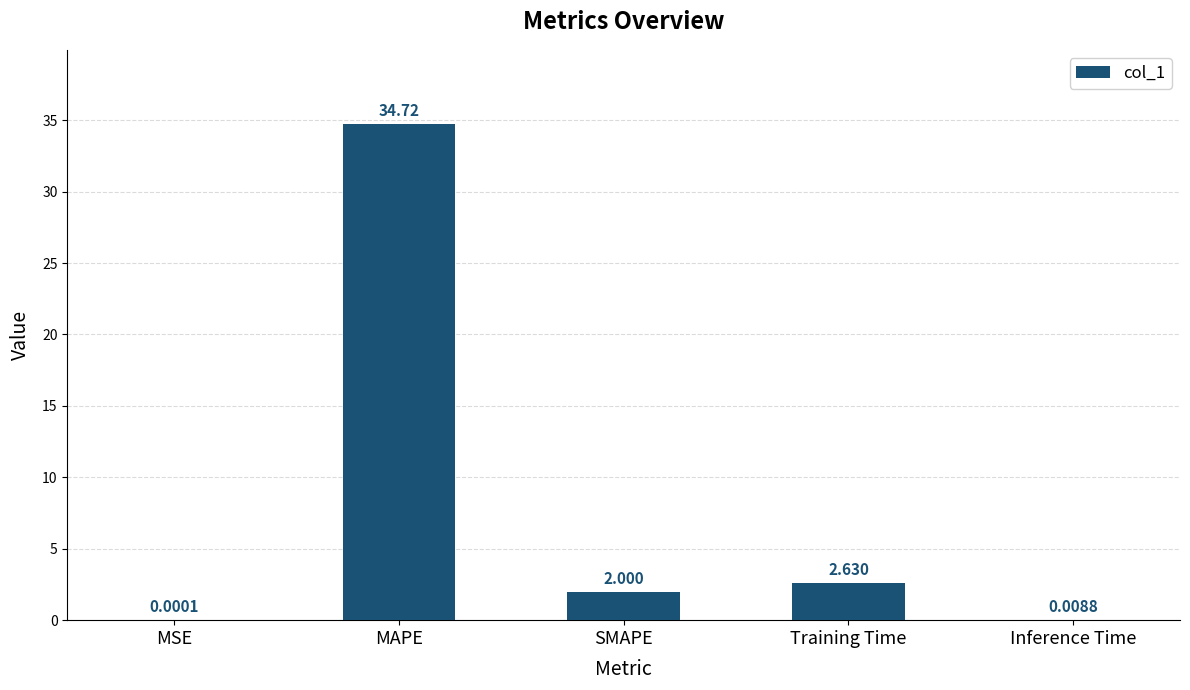

At which label does the data first exceed 2?

MAPE